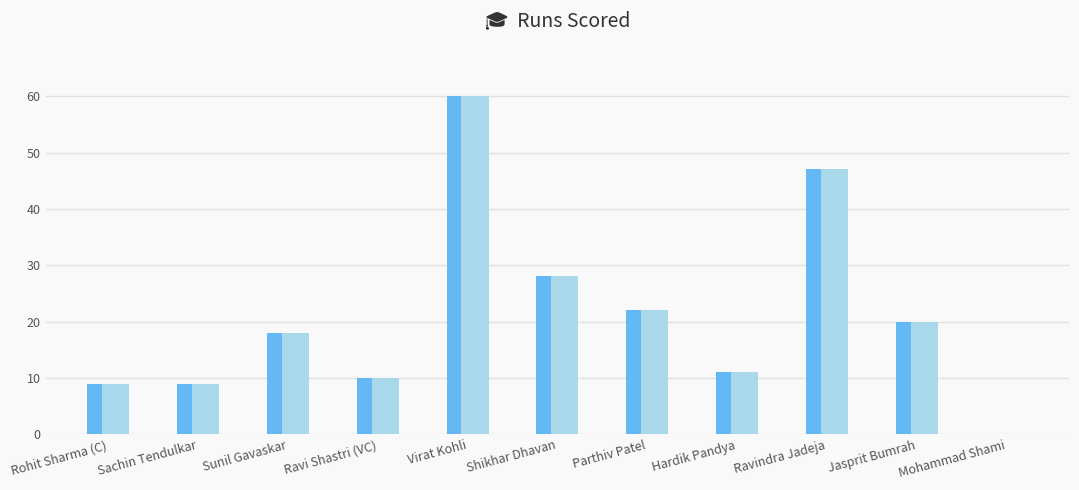

Which category has the highest value across all series?

Virat Kohli